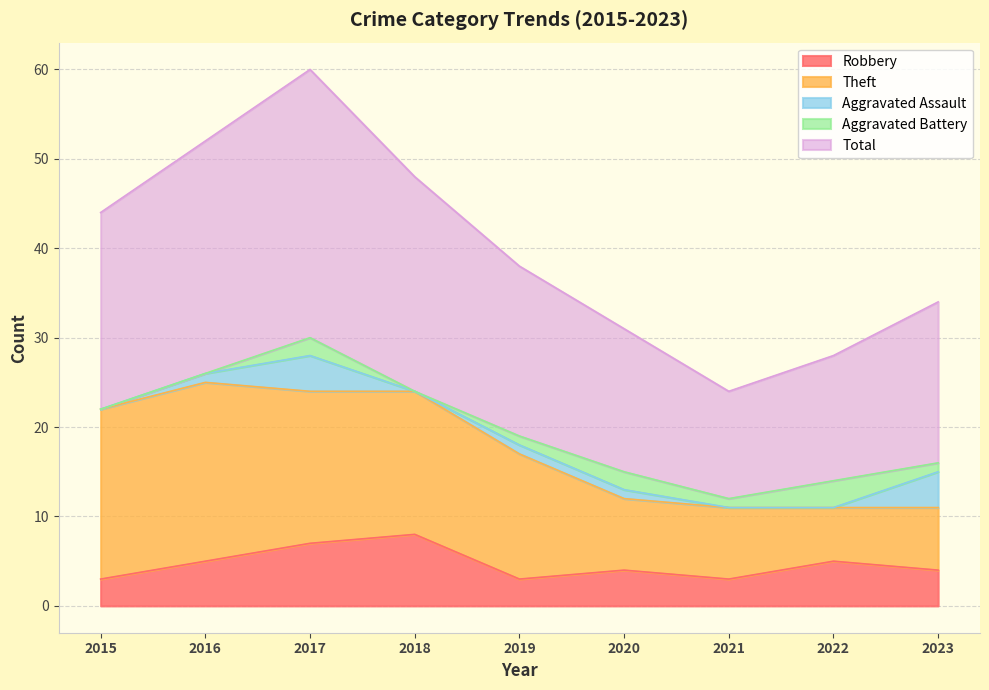

What is the maximum value shown in the chart?

30